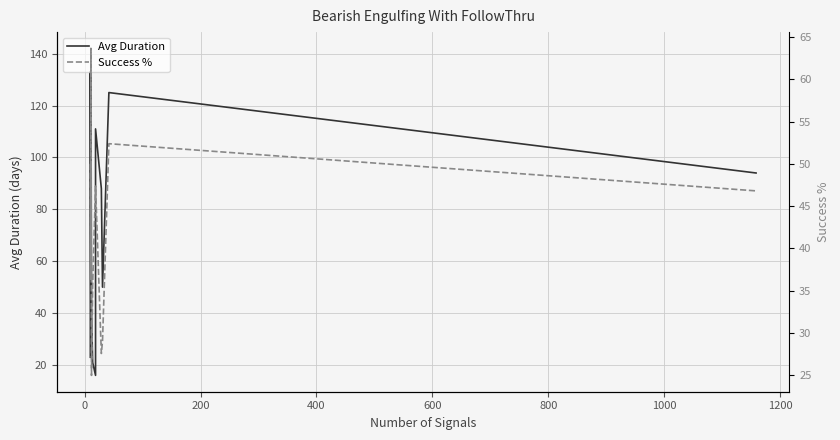

What is the spread (max minus min) of values at 1000?

31.4